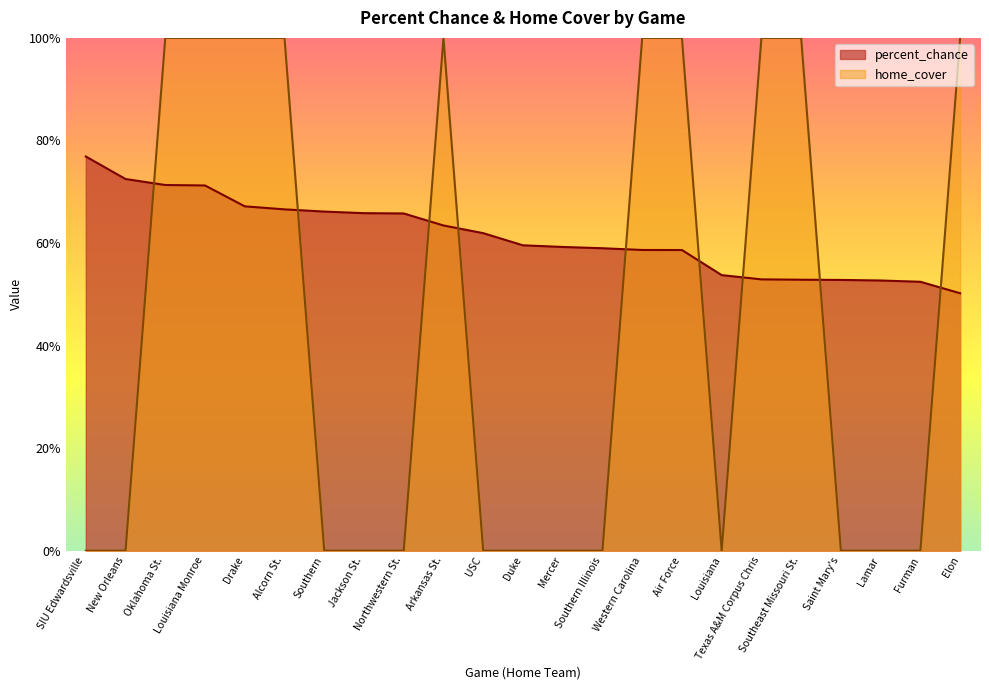

List the labels in order of home_cover value, largest first.

Oklahoma St., Louisiana Monroe, Drake, Alcorn St., Arkansas St., Western Carolina, Air Force, Texas A&M Corpus Chris, Southeast Missouri St., Elon, SIU Edwardsville, New Orleans, Southern, Jackson St., Northwestern St., USC, Duke, Mercer, Southern Illinois, Louisiana, Saint Mary's, Lamar, Furman